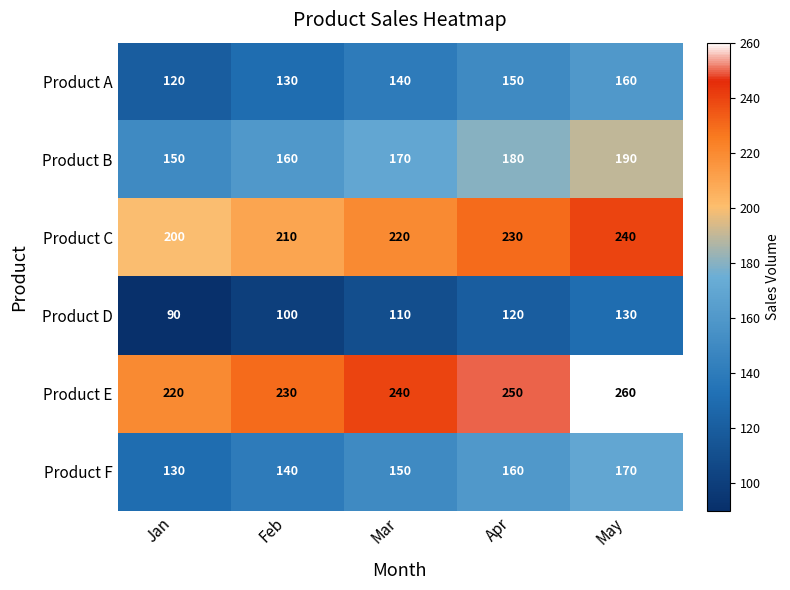

Where is Product A nearest to the value 140?

Mar